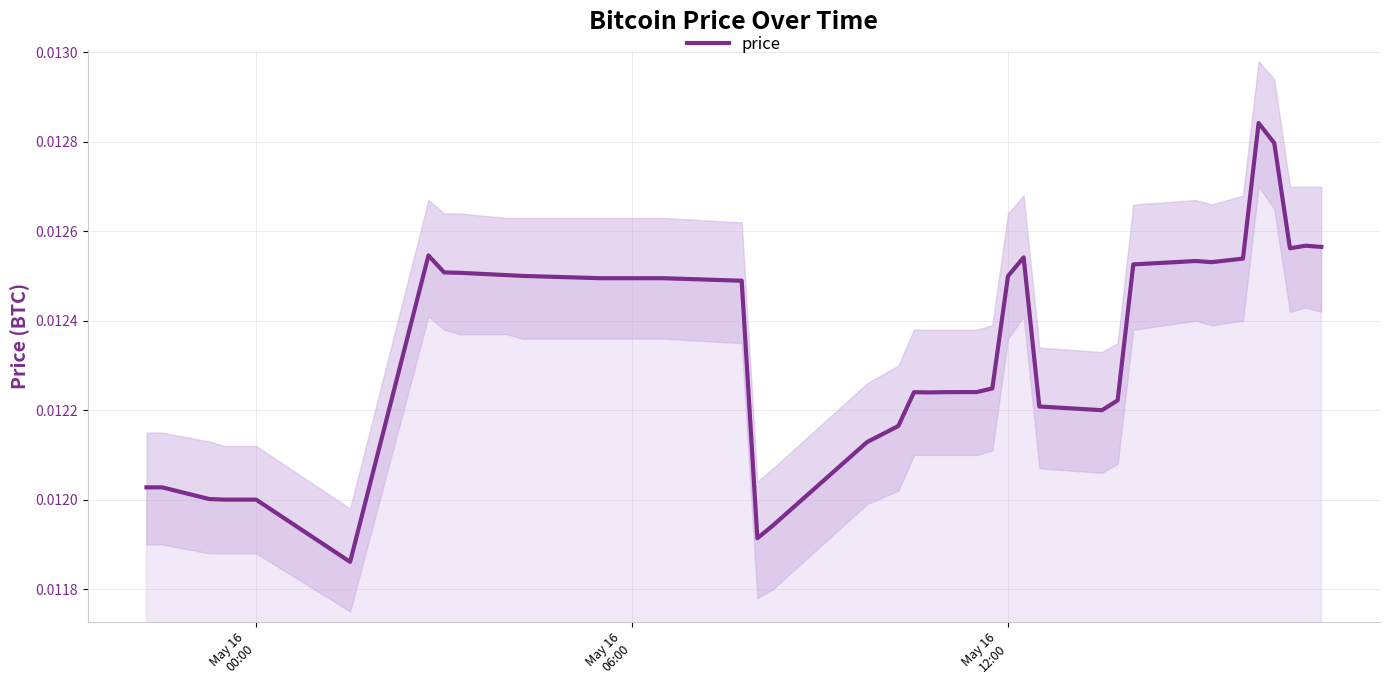

How many interior local valleys (lower than both neighbors) does the data have?

6